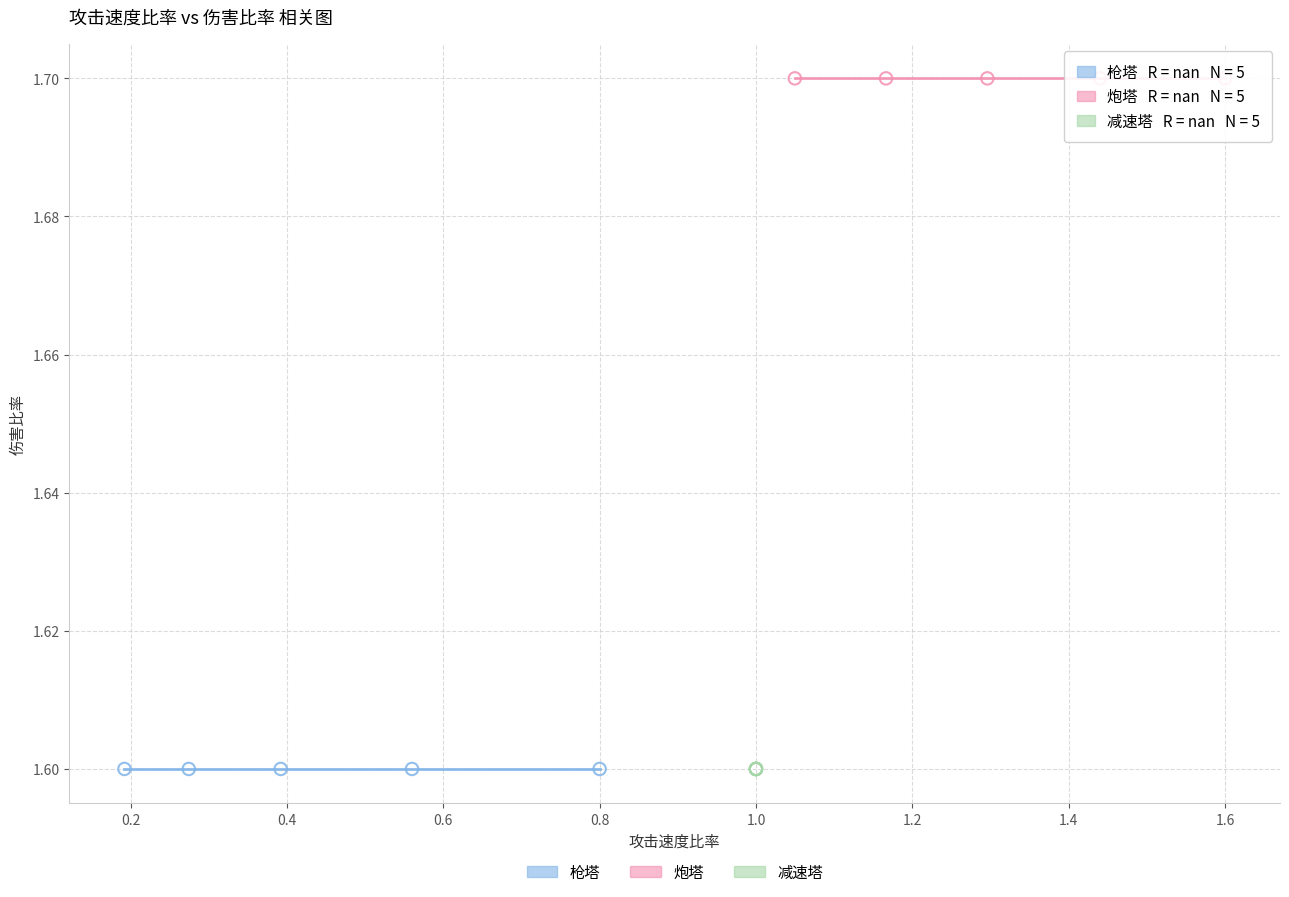

Which series reaches the maximum Y coordinate?

炮塔